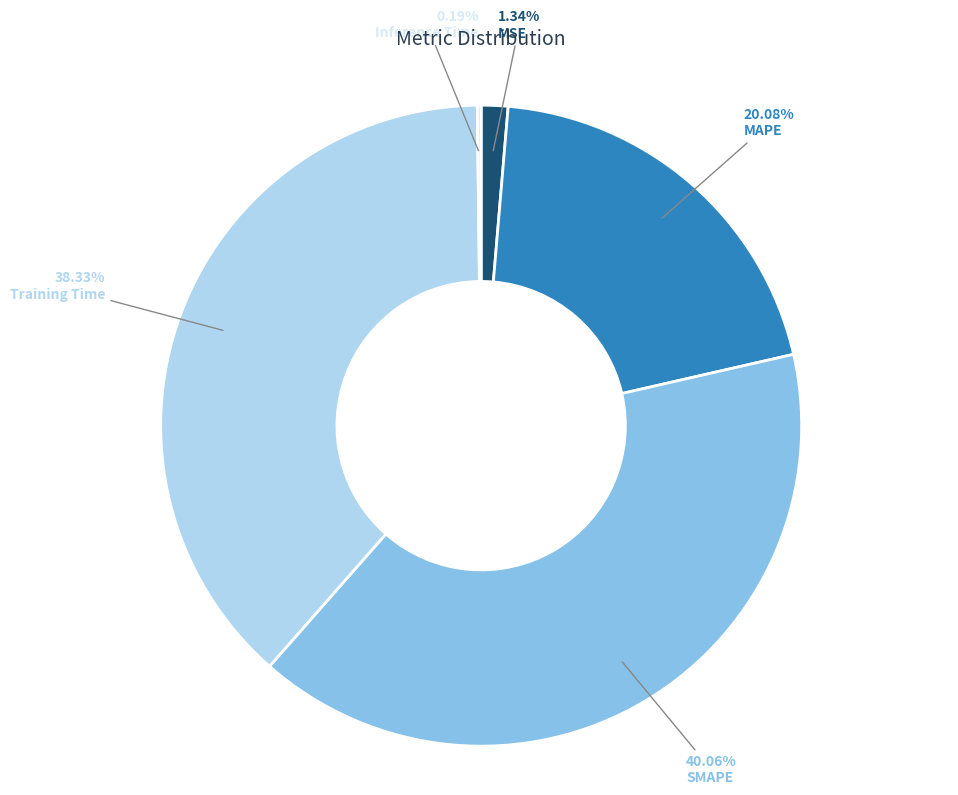

Combined, do MAPE and Training Time account for over 50%?

Yes